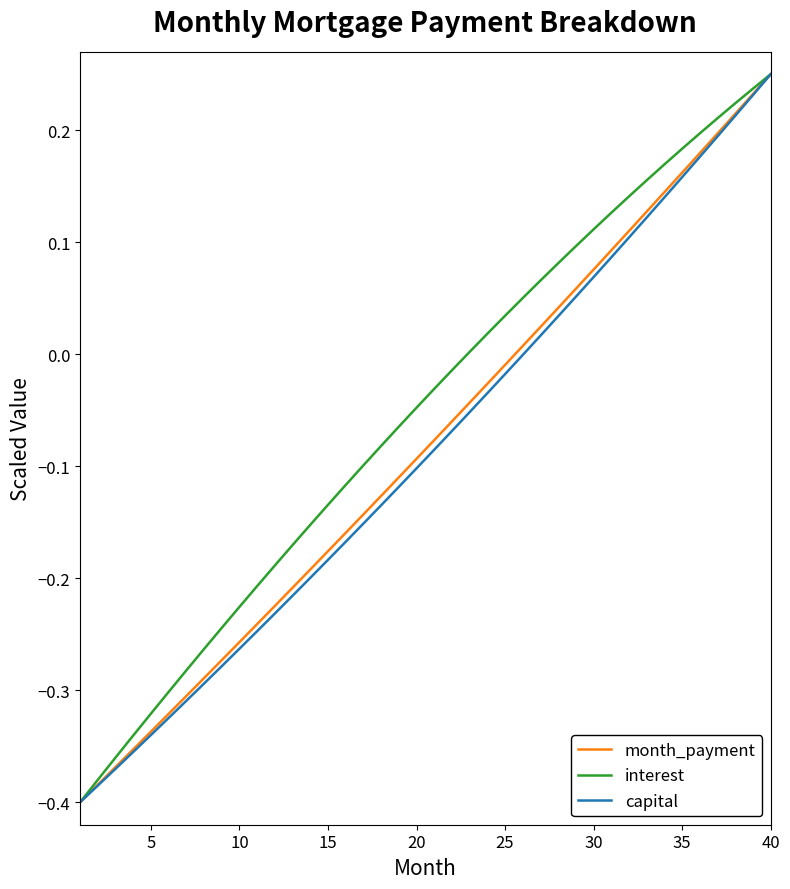

What is the value of the capital point at the 14th from the left?

-0.2